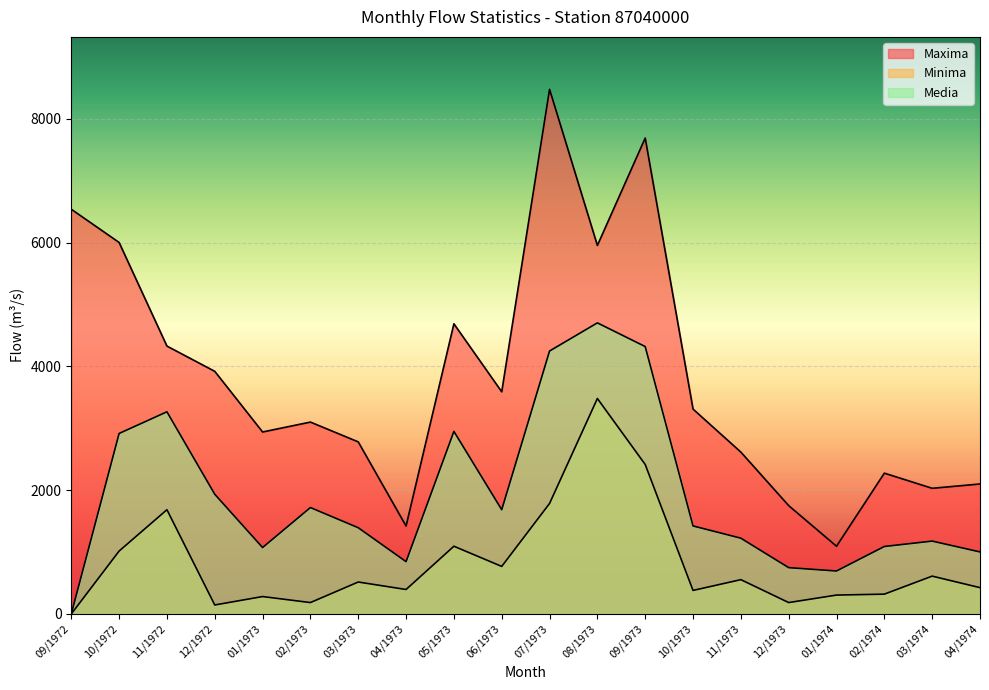

What is the approximate value of Maxima at 12/1973, to the nearest 50?

1750